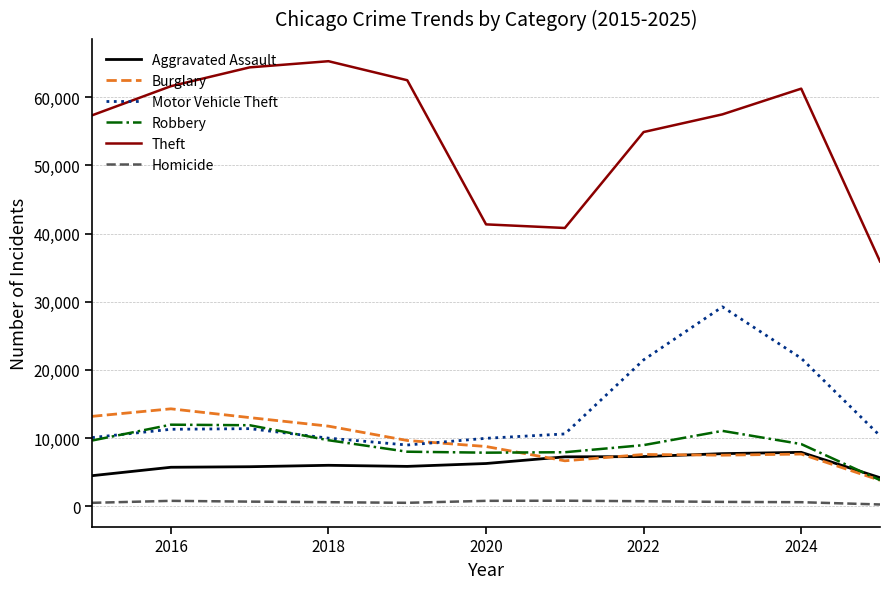

Which series has the largest total across all categories?

Theft